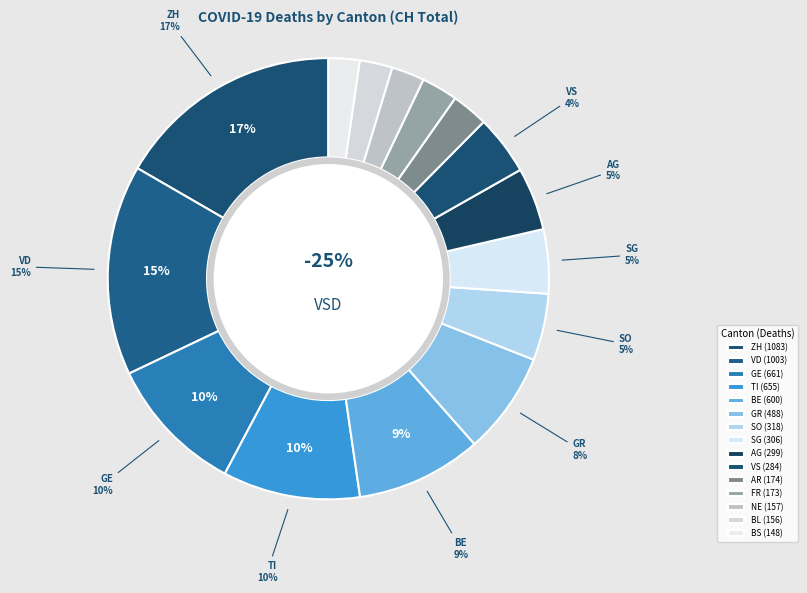

To the nearest percent, what portion does AG represent?

5%